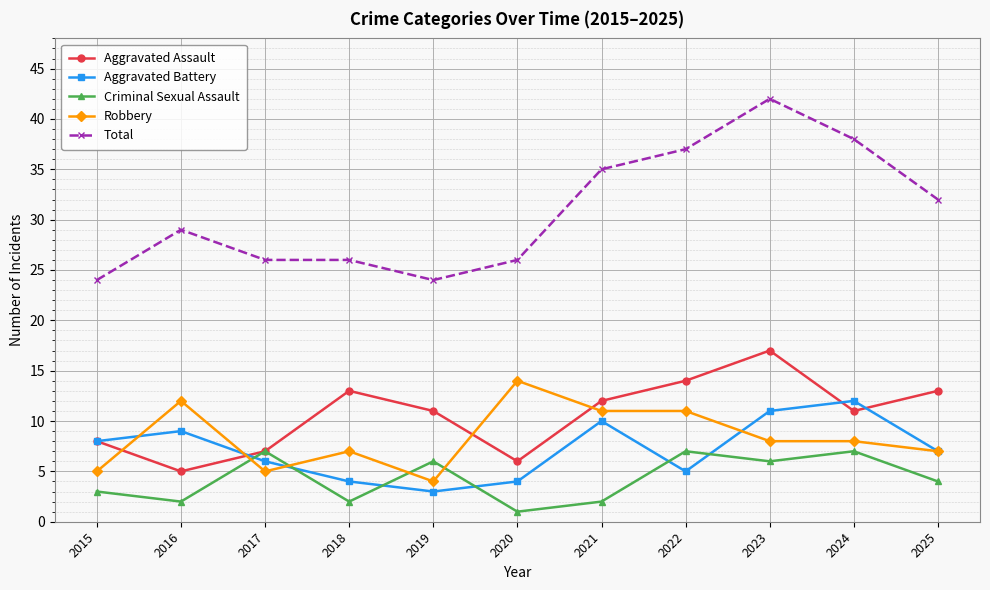

The value of Robbery at 2017 is 8. True or false?

False